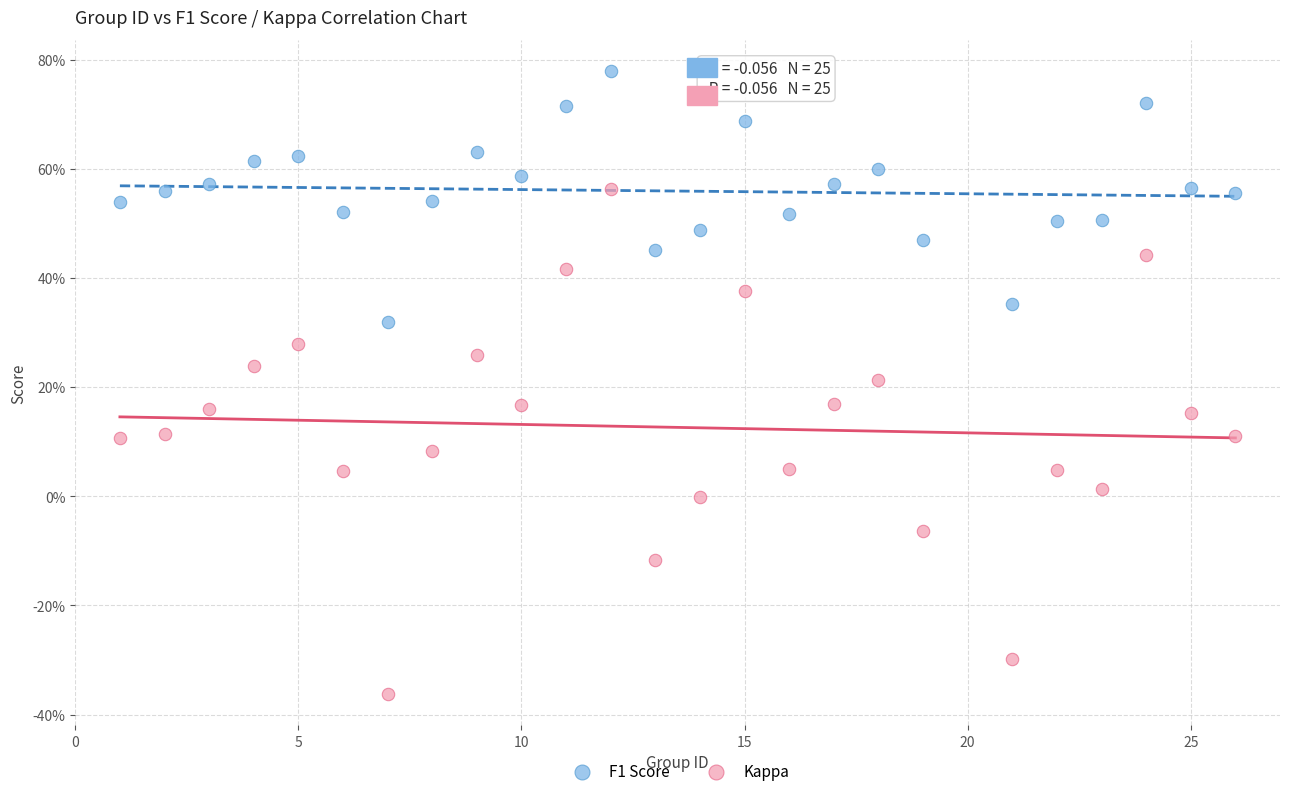

Which series reaches the minimum Y coordinate?

Kappa